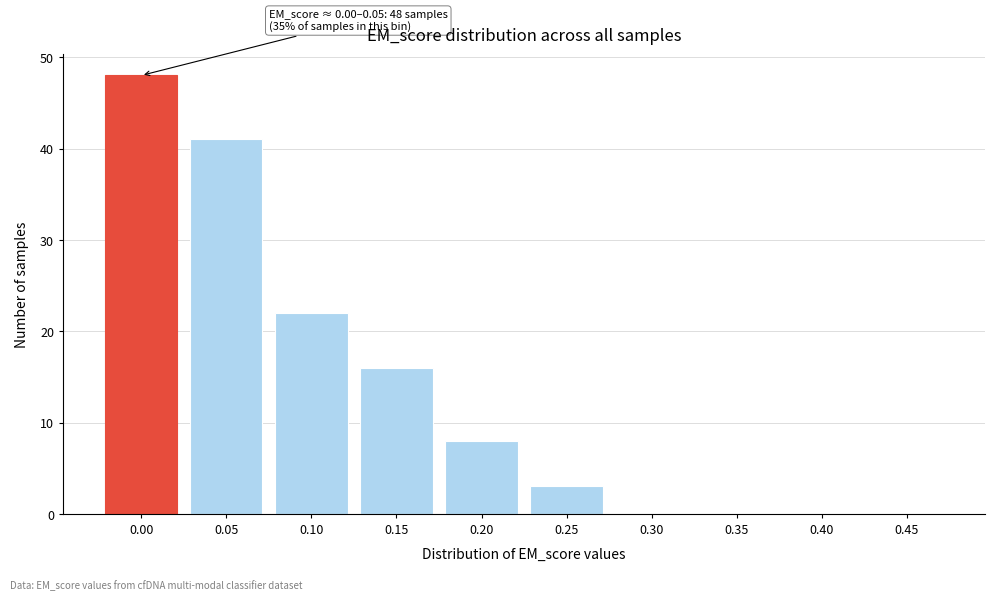

Reading right to left, extract all data points from this chart.

0.45=0	0.40=0	0.35=0	0.30=0	0.25=3	0.20=8	0.15=16	0.10=22	0.05=41	0.00=48